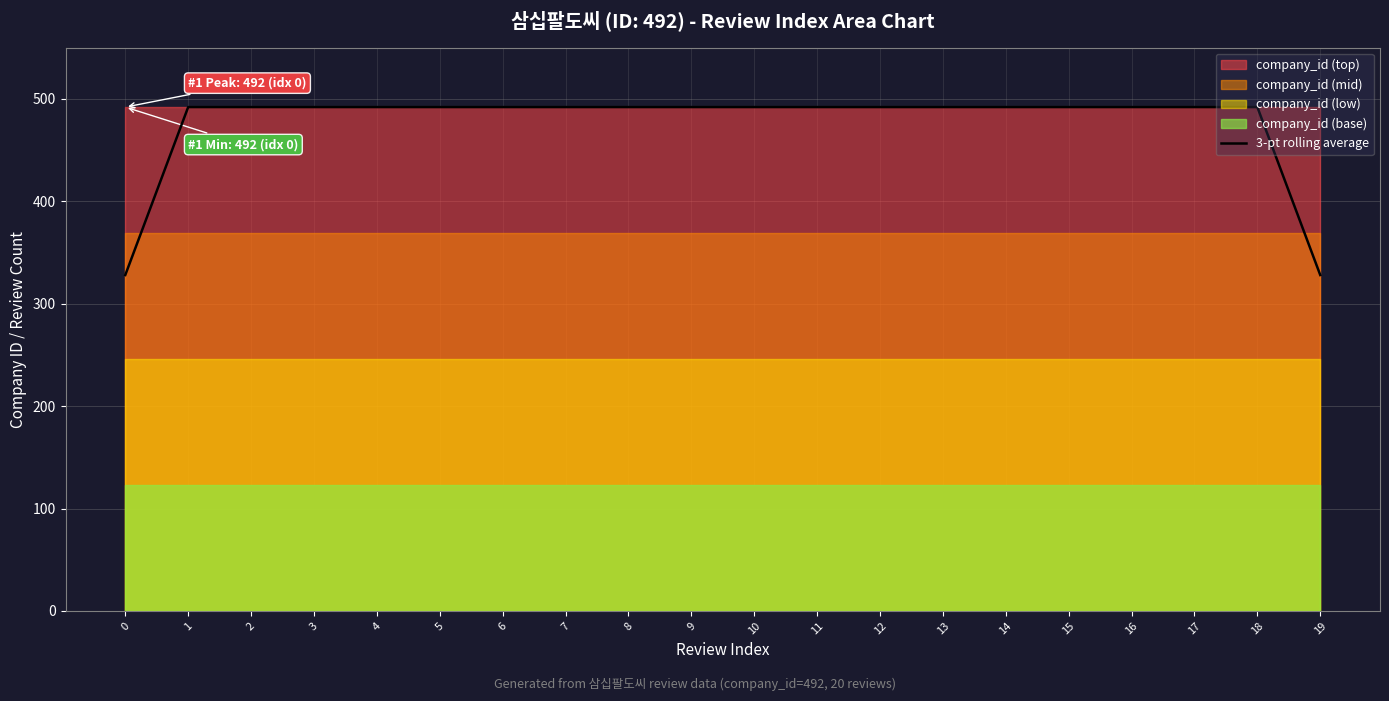

Reading left to right, transcribe all the data shown in this chart.

328	492	492	492	492	492	492	492	492	492	492	492	492	492	492	492	492	492	492	328